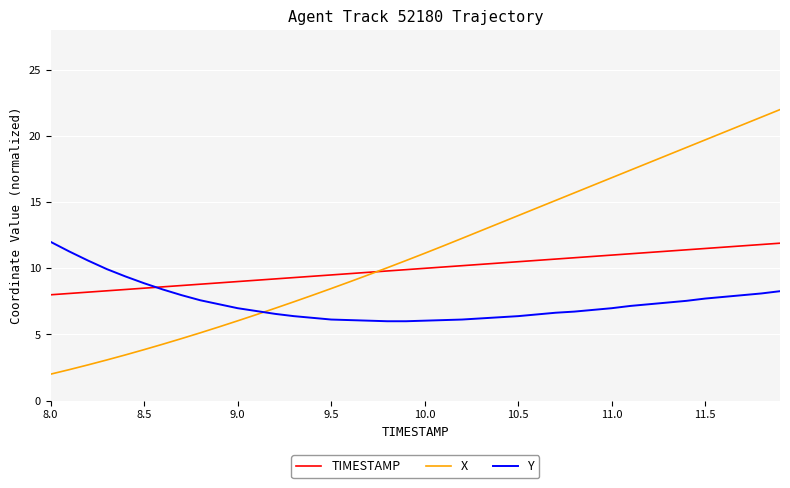

Does the chart display data point markers on the line(s)?

No